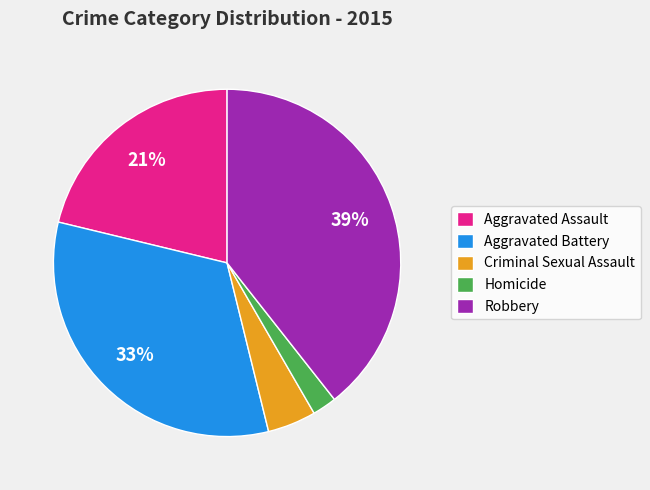

Which has a higher value, Aggravated Battery or Homicide?

Aggravated Battery